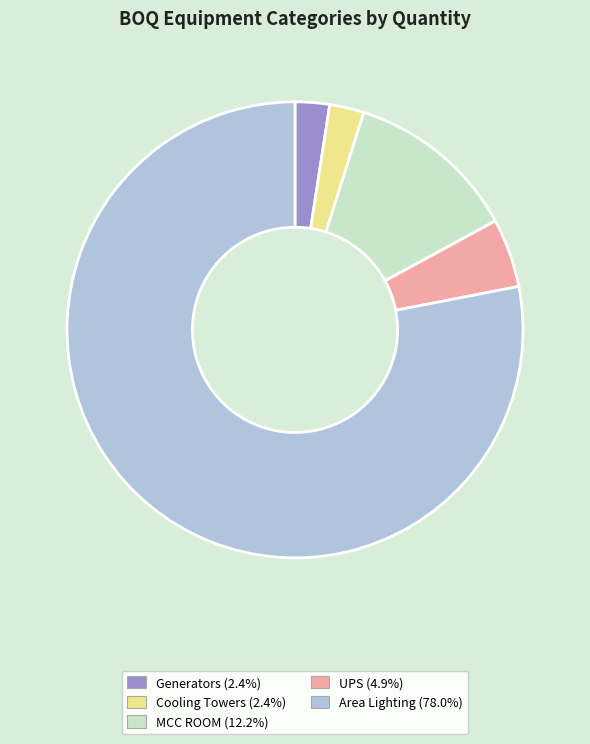

What is the majority slice?

Area Lighting